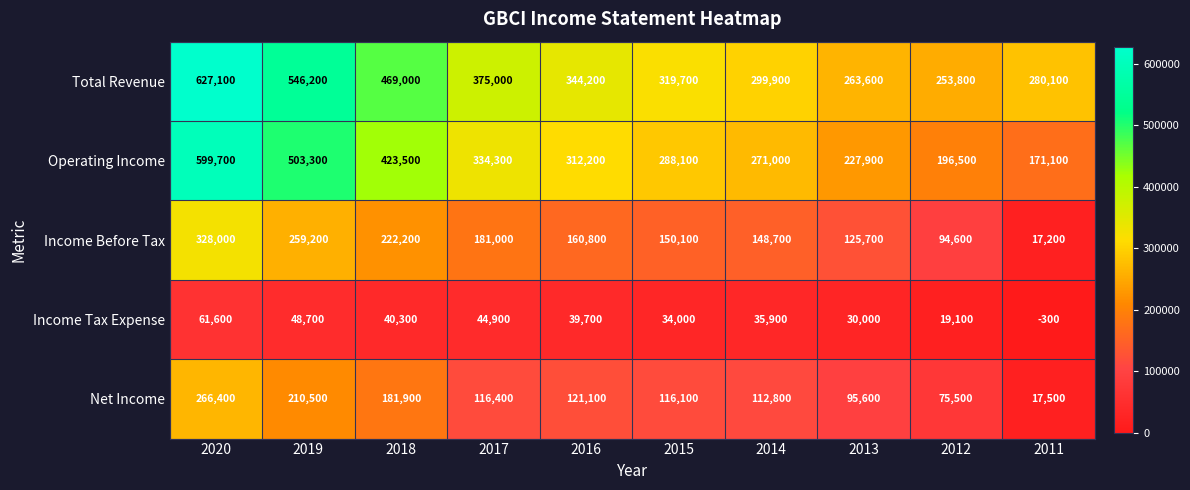

How many negative values does the Income Tax Expense series have?

1